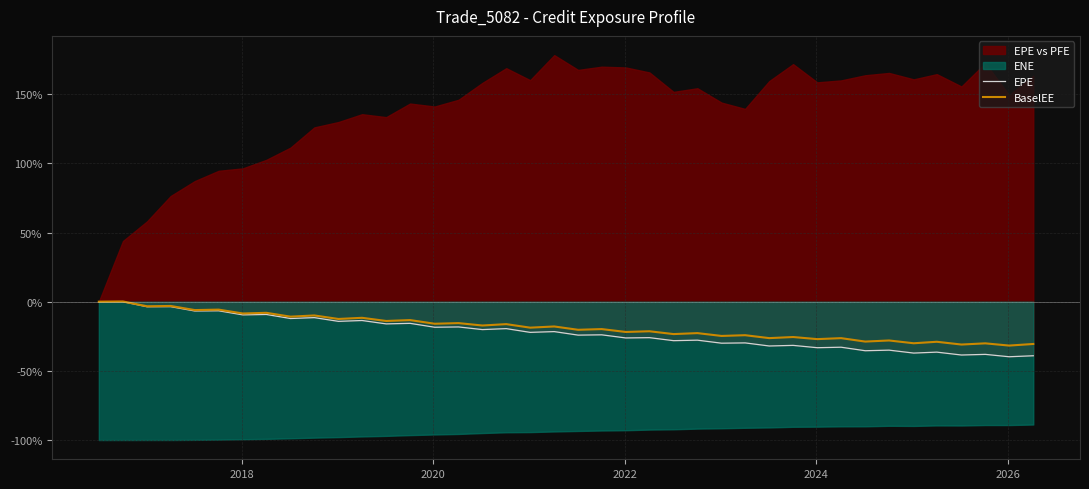

In BaselEE, how many points are higher than both neighbors (excluding endpoints)?

19